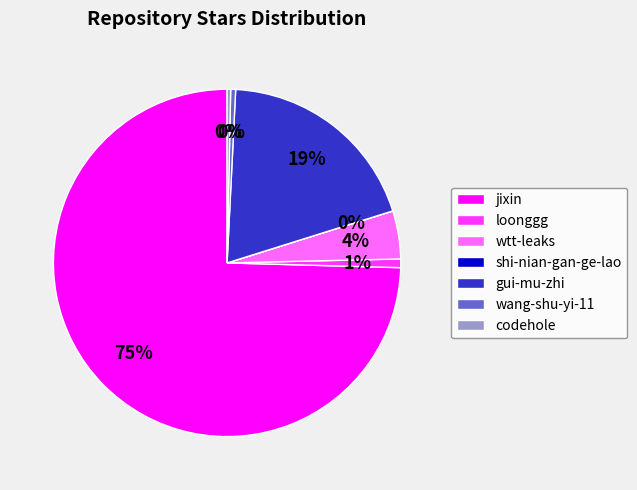

True or false: wtt-leaks accounts for 4% of the total.

True